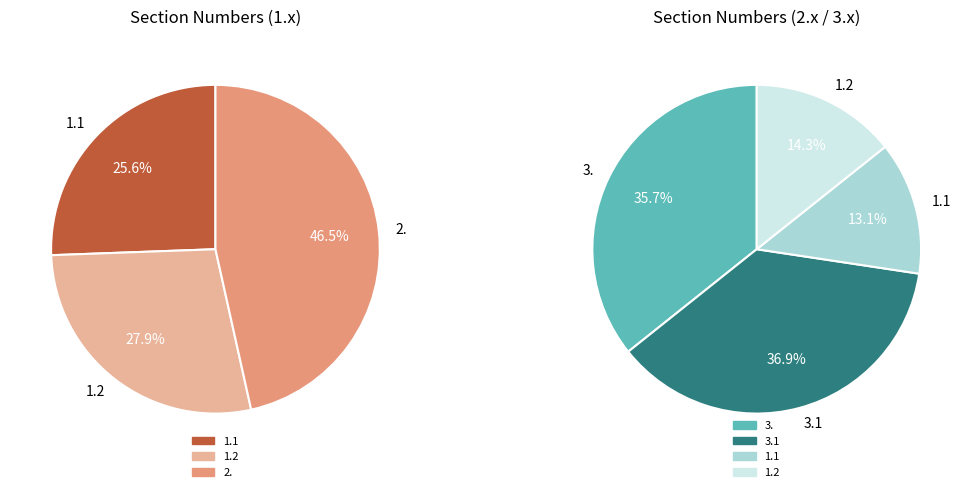

Is there any slice that represents more than half of the pie?

No